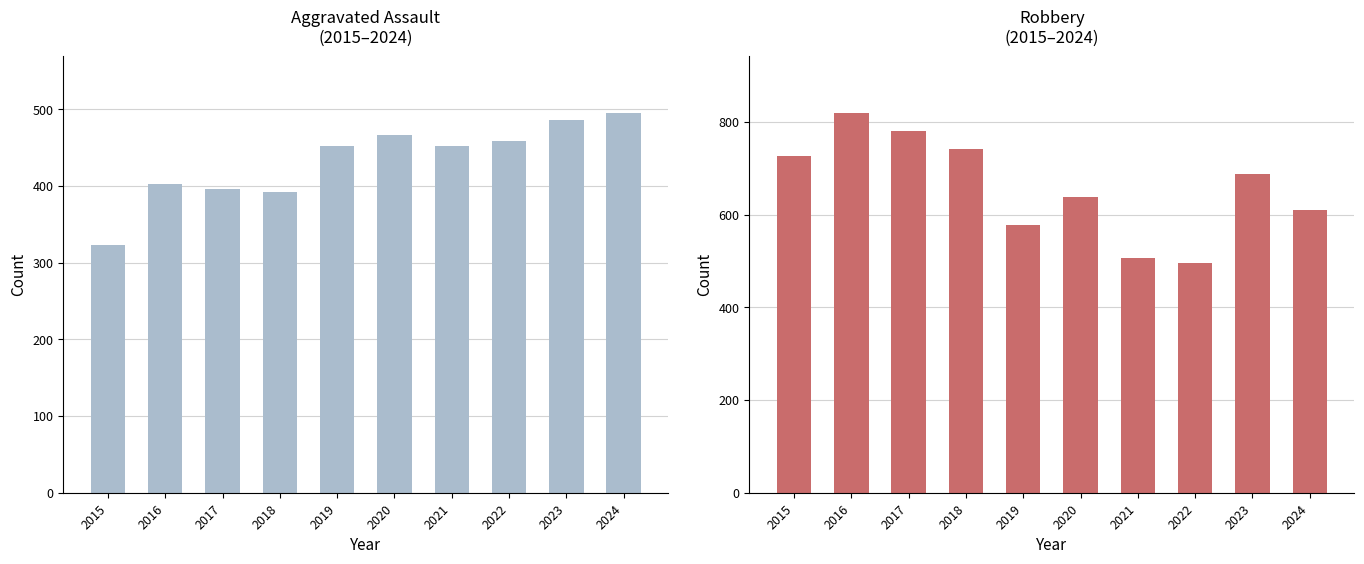

How many groups of bars are there?

10